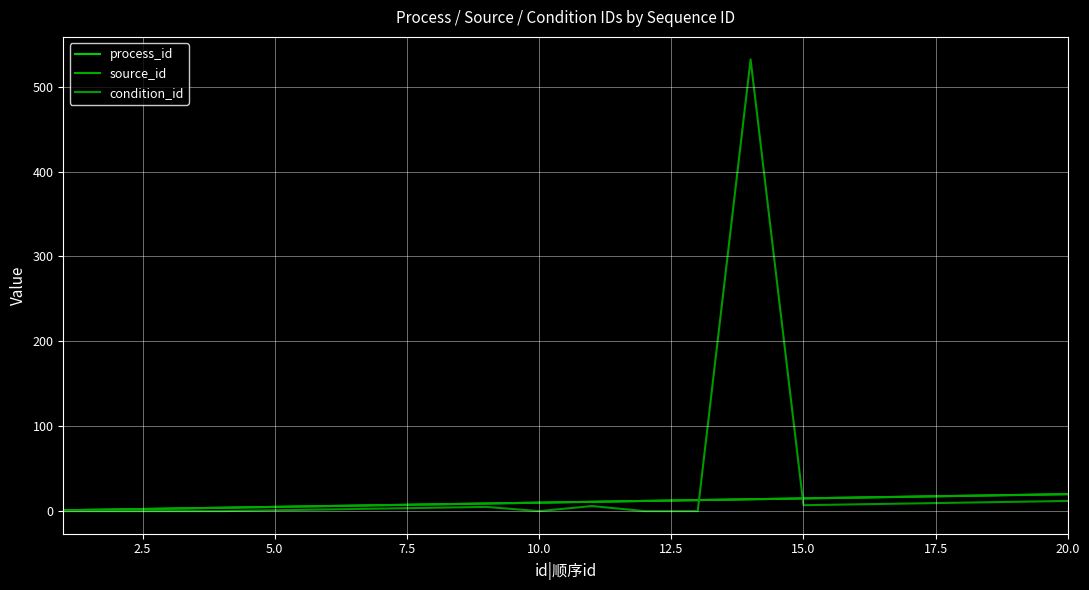

How many interior local valleys does the condition_id series have?

2